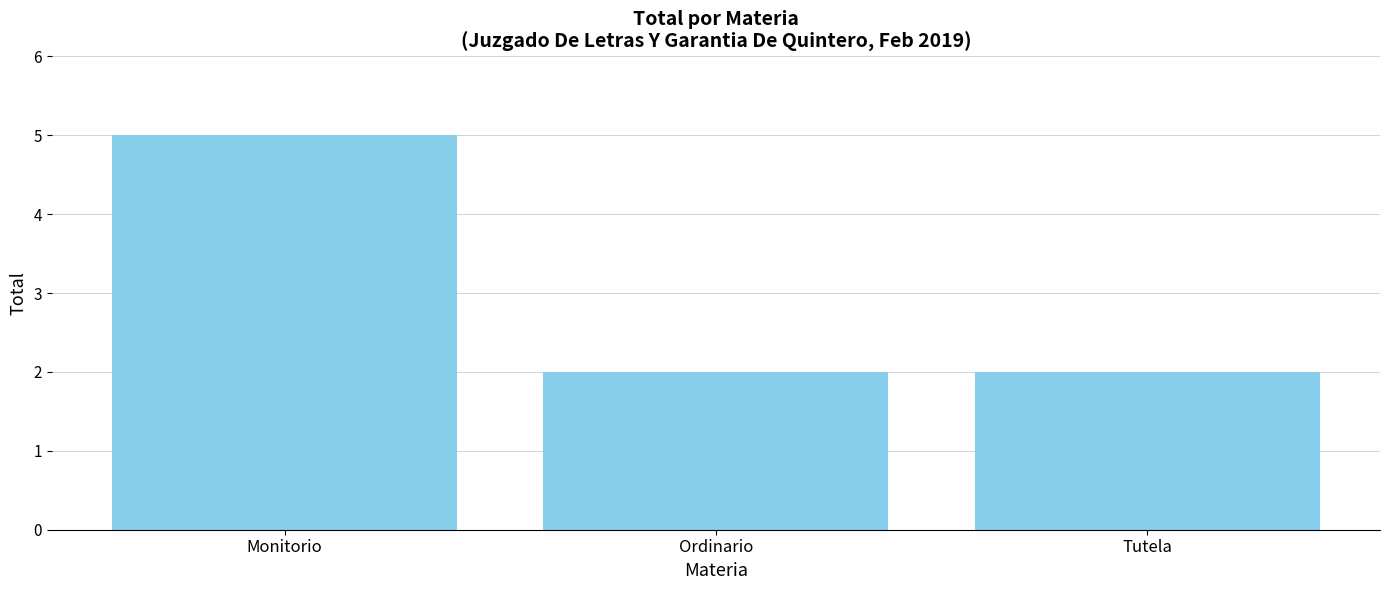

Reading left to right, list all the values displayed in this chart.

Monitorio=5	Ordinario=2	Tutela=2